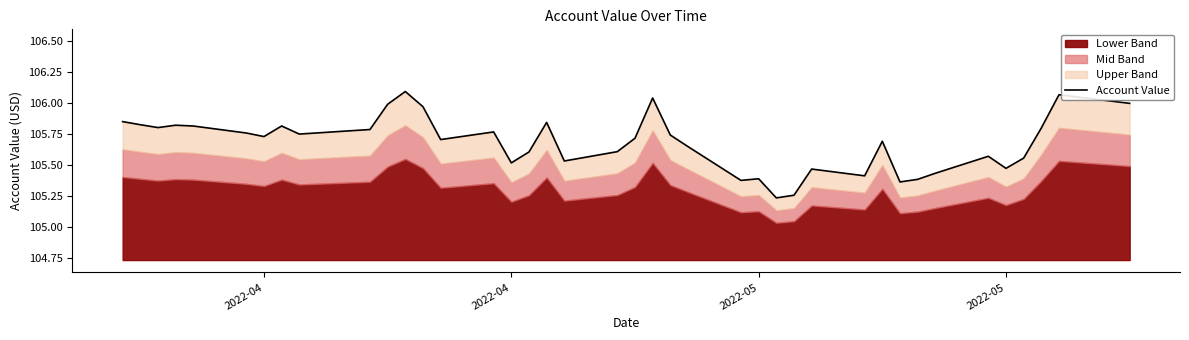

What is the greatest value displayed?

106.1